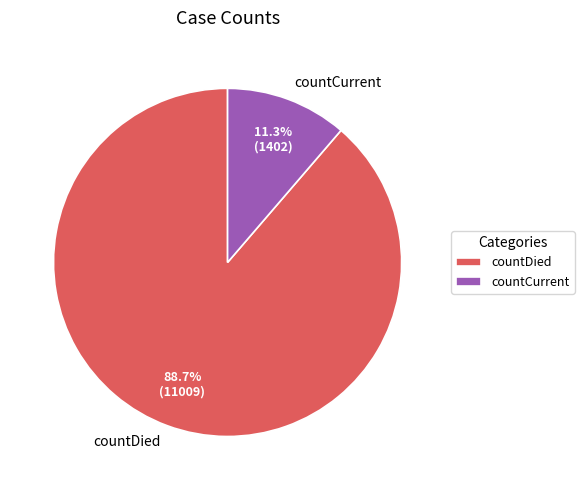

True or false: countDied accounts for 79% of the total.

False